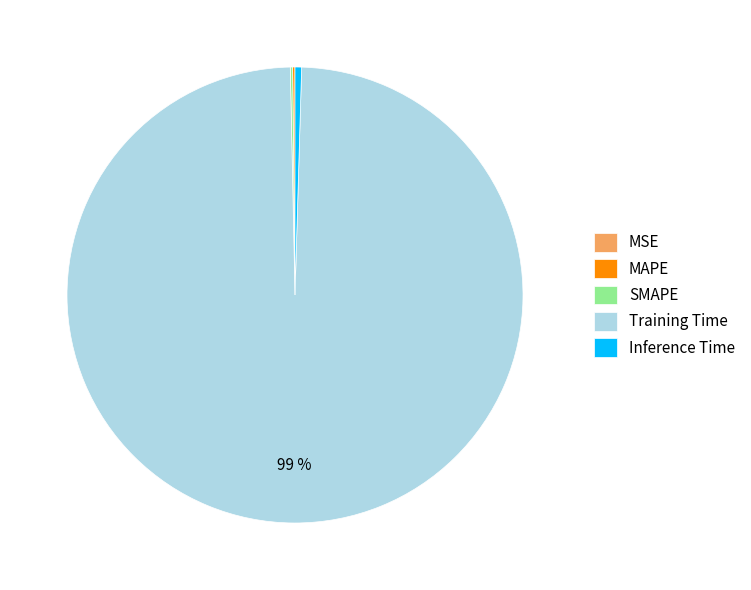

To the nearest percent, what is the average slice percentage?

20%